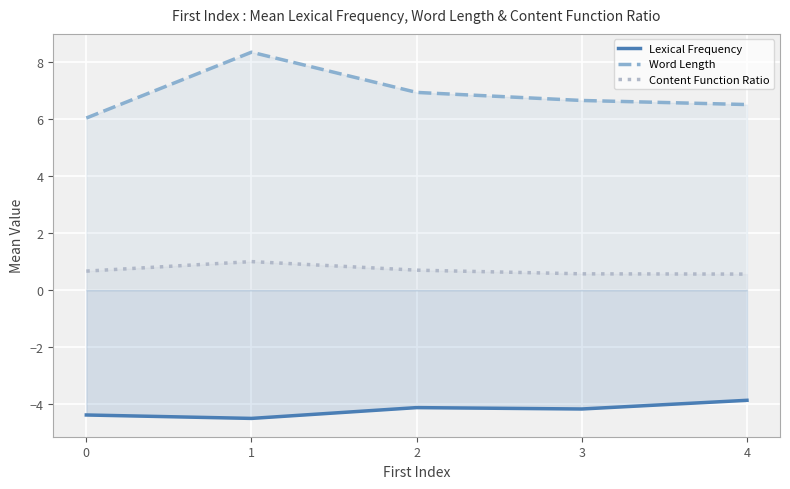

How many values in the Lexical Frequency series are below -4?

4